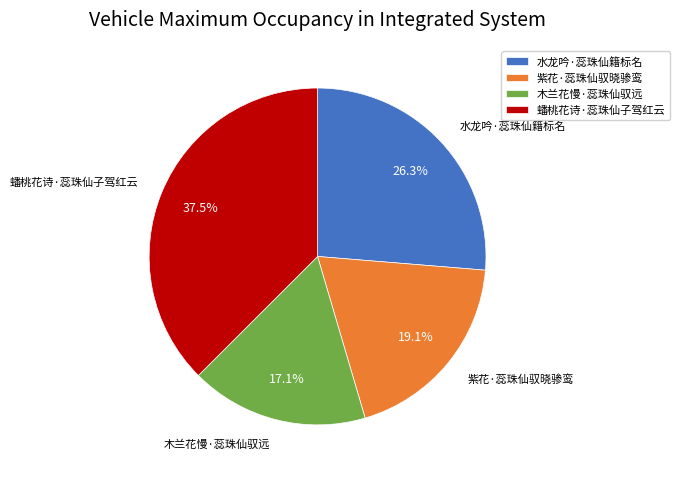

Count the number of slices in the pie.

4